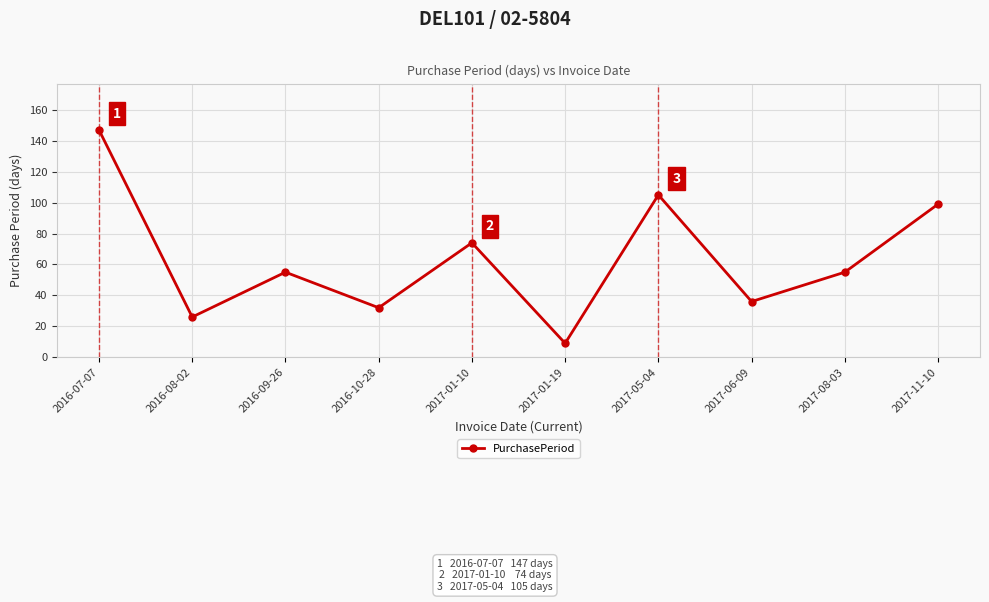

What is the maximum value shown in the chart?

147